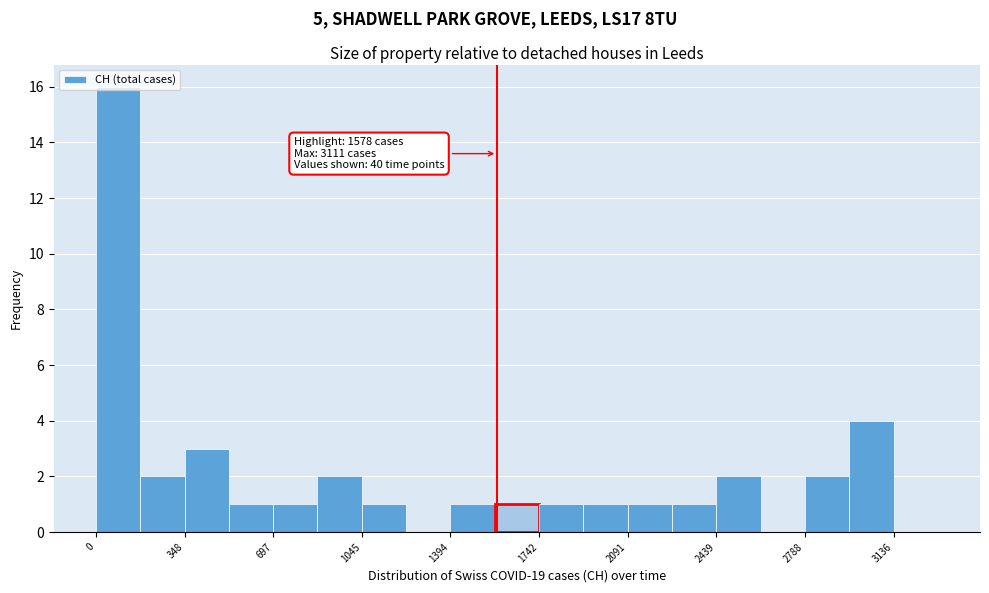

Read against the x-axis, roughly where is the centre of the tallest bar?

100